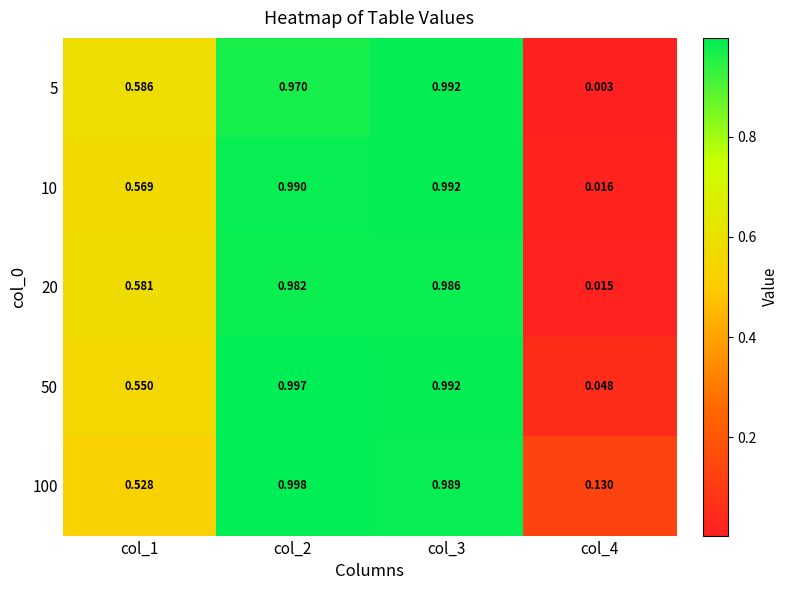

Is the value of 50 at col_3 greater than the value of 5 at col_1?

Yes